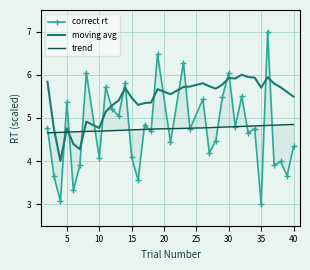

What is the difference between the maximum and minimum values in the trend series?

0.2